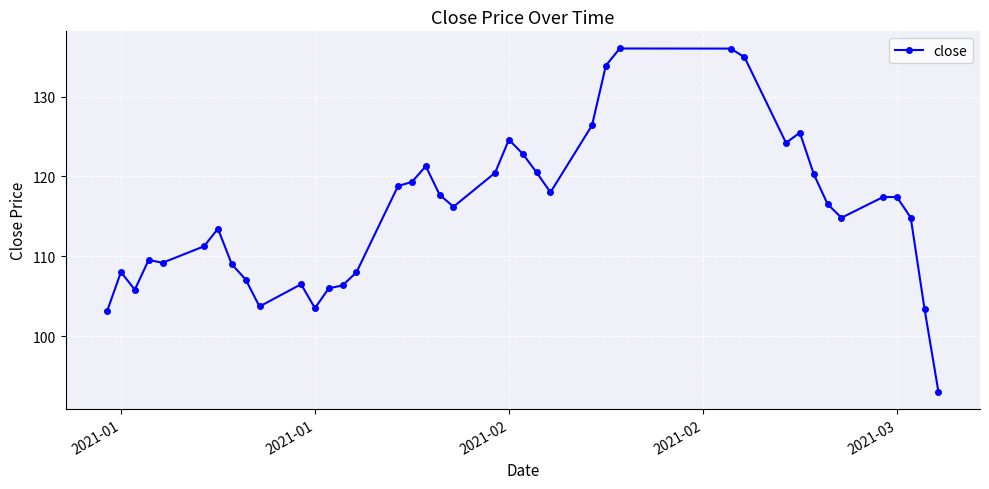

True or false: there are more than 2 points higher than both neighbors.

True